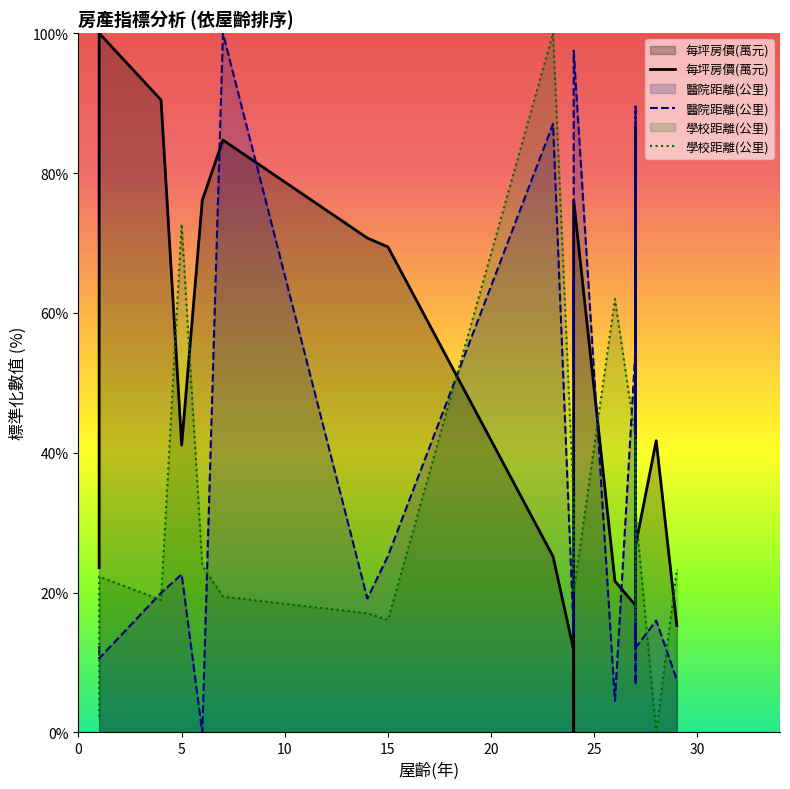

What are all the series names shown in the legend?

每坪房價(萬元), 醫院距離(公里), 學校距離(公里)